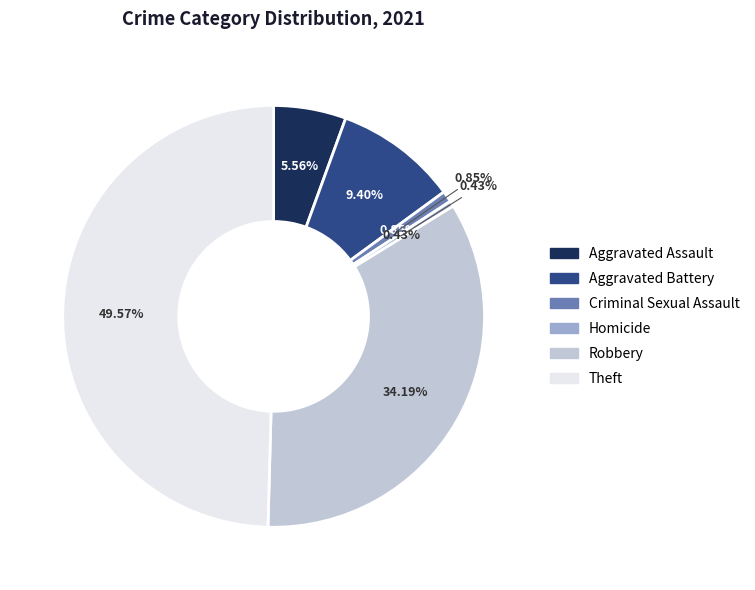

What portion of the pie excludes Criminal Sexual Assault?

99.1%